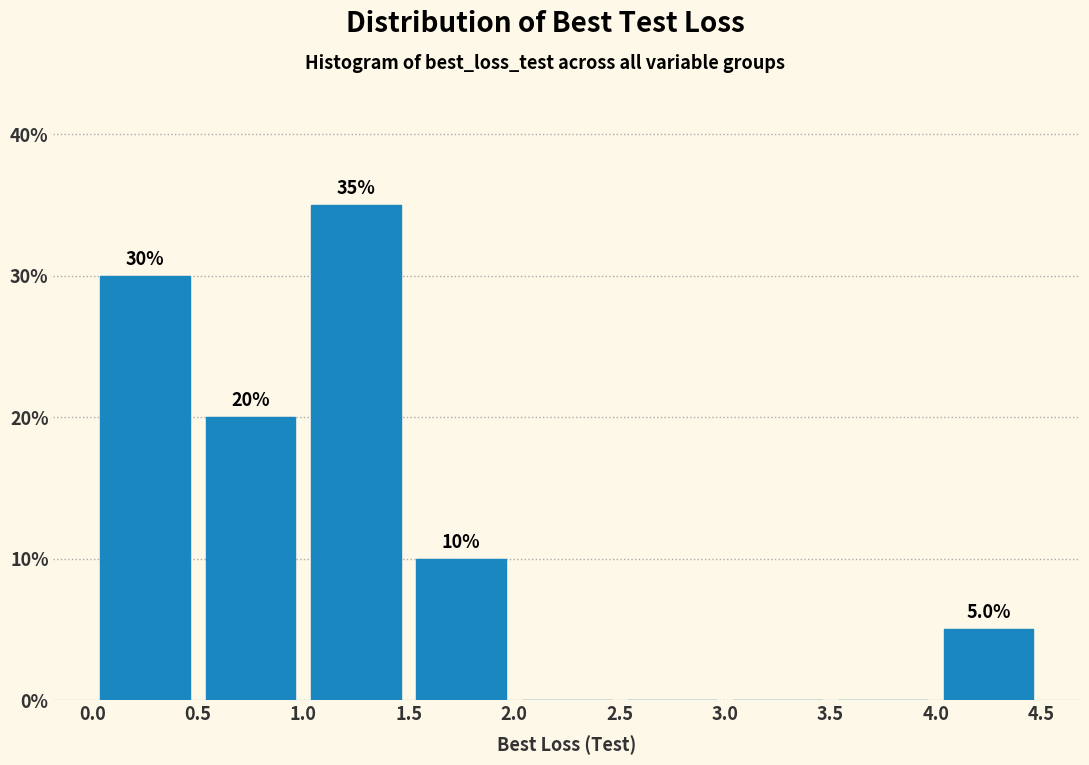

Which range on the x-axis has the tallest bar?

1.0 to 1.5